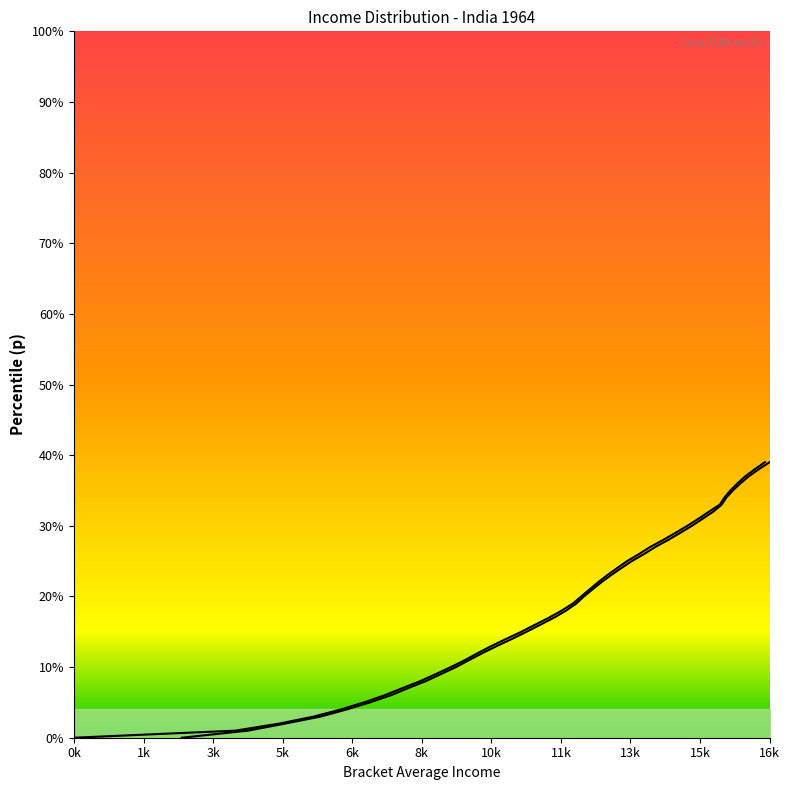

True or false: thr and bracketavg intersect in this chart.

False